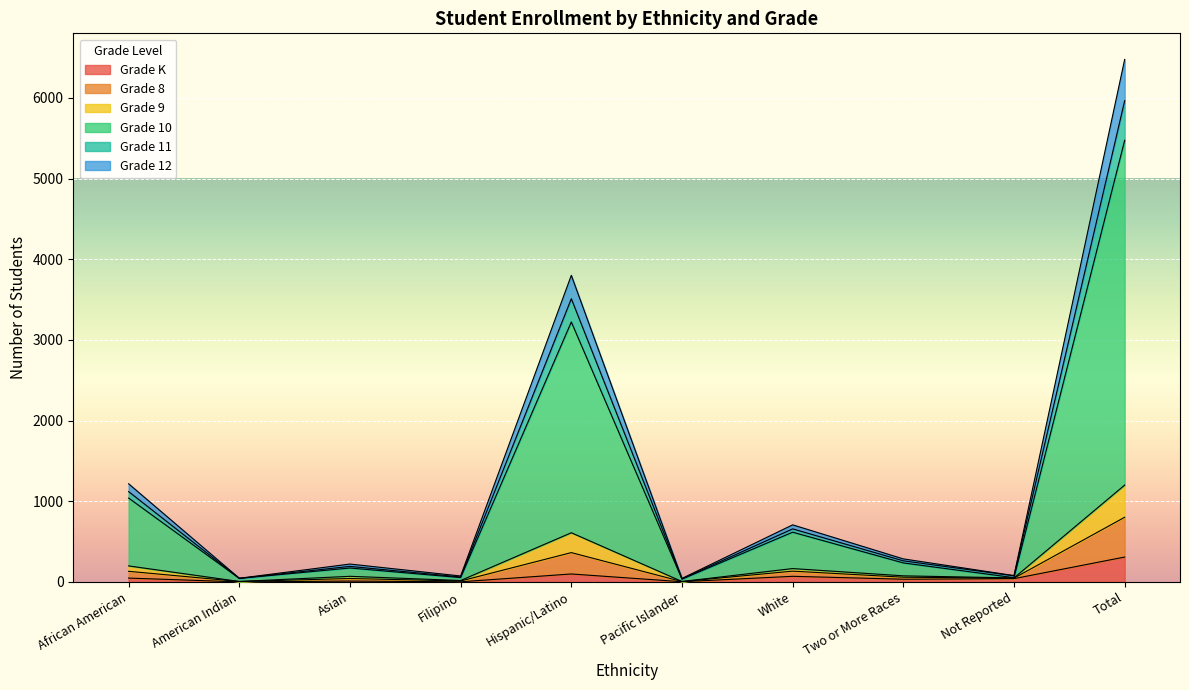

What is the highest value of the Grade K series?

309